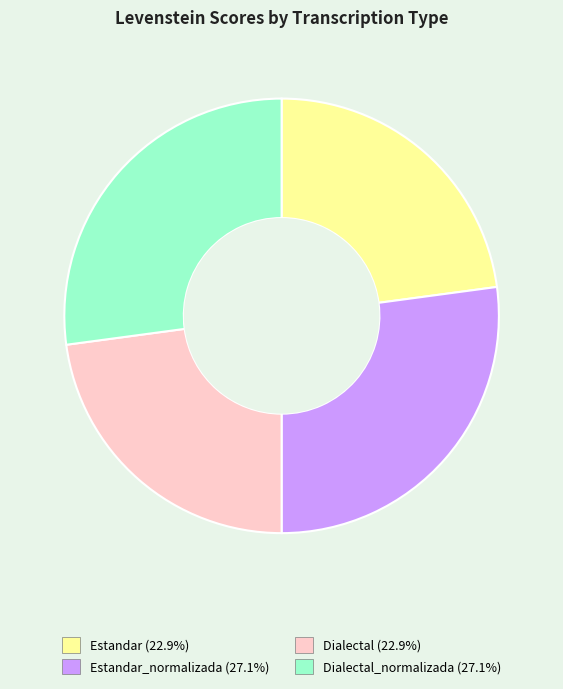

Is there a majority slice in this chart?

No